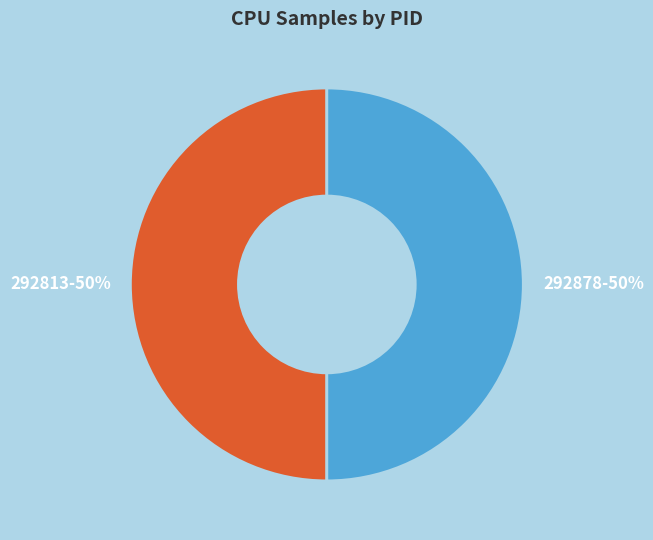

How many segments does this pie chart have?

2